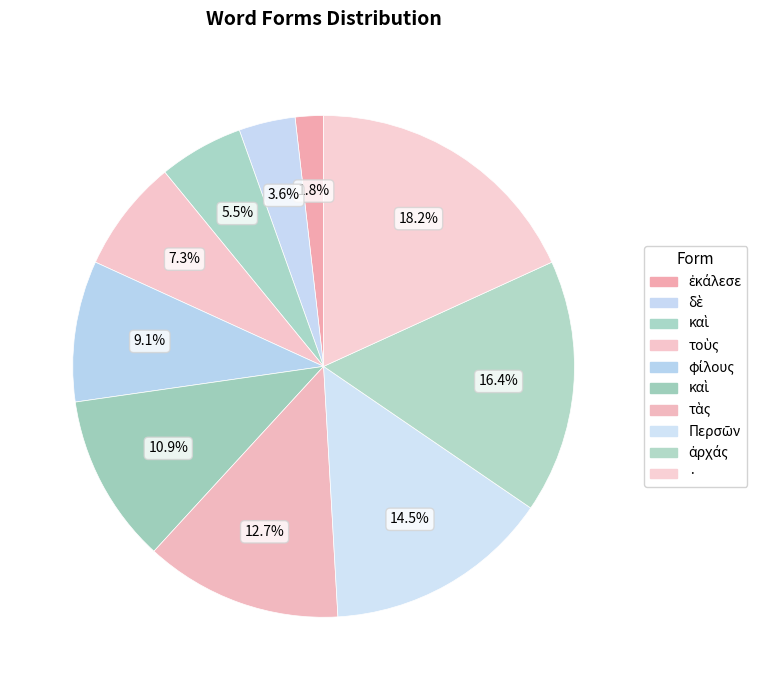

Which category has the smallest portion of the pie?

ἐκάλεσε